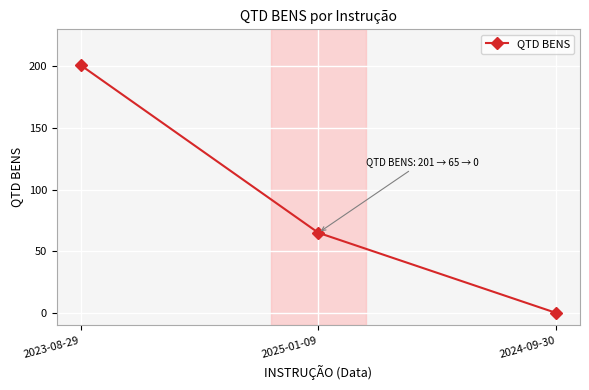

How many series are shown in this chart?

1